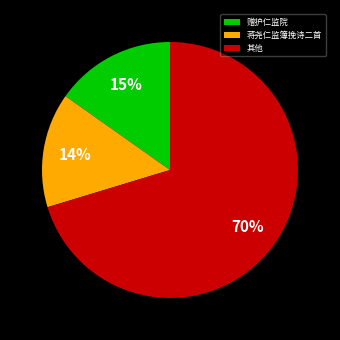

Do 赠护仁监院 and 蒋尧仁监簿挽诗二首 together represent more than half of the pie?

No